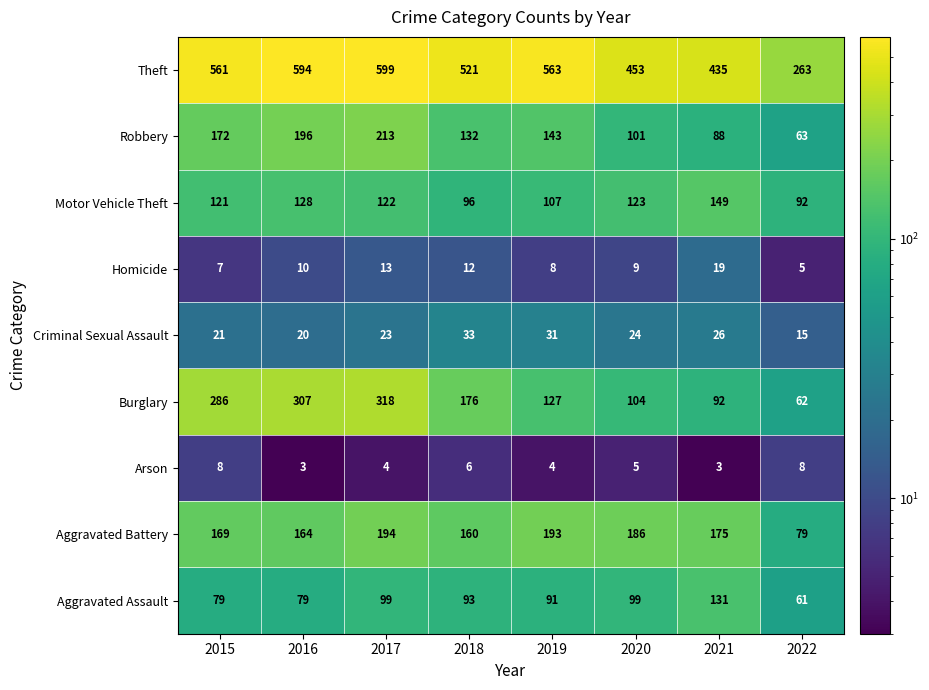

Which label corresponds to the largest value in the chart?

2017